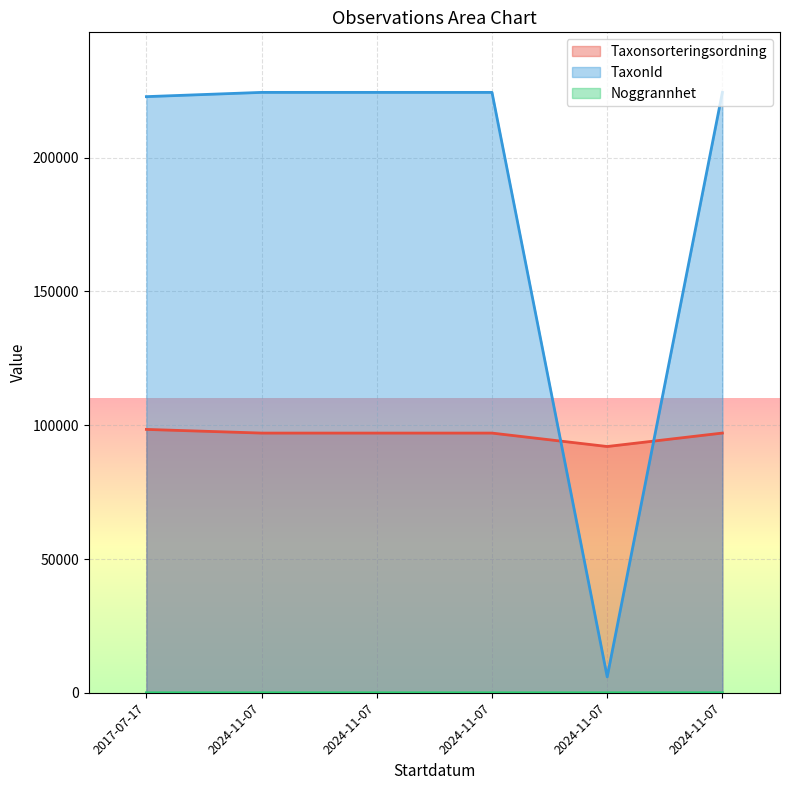

Reading left to right, what are all the values shown in this chart?

Taxonsorteringsordning: 98431	97059	97059	97059	92039	97069
TaxonId: 222771	224361	224361	224361	5966	224363
Noggrannhet: 10	10	10	10	10	25